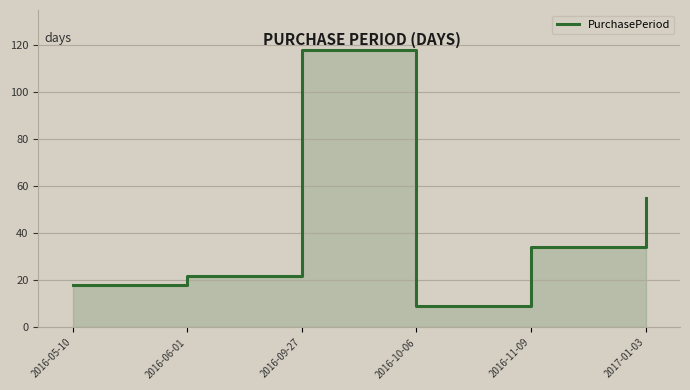

What is the label of the 1st point from the right?

2017-01-03